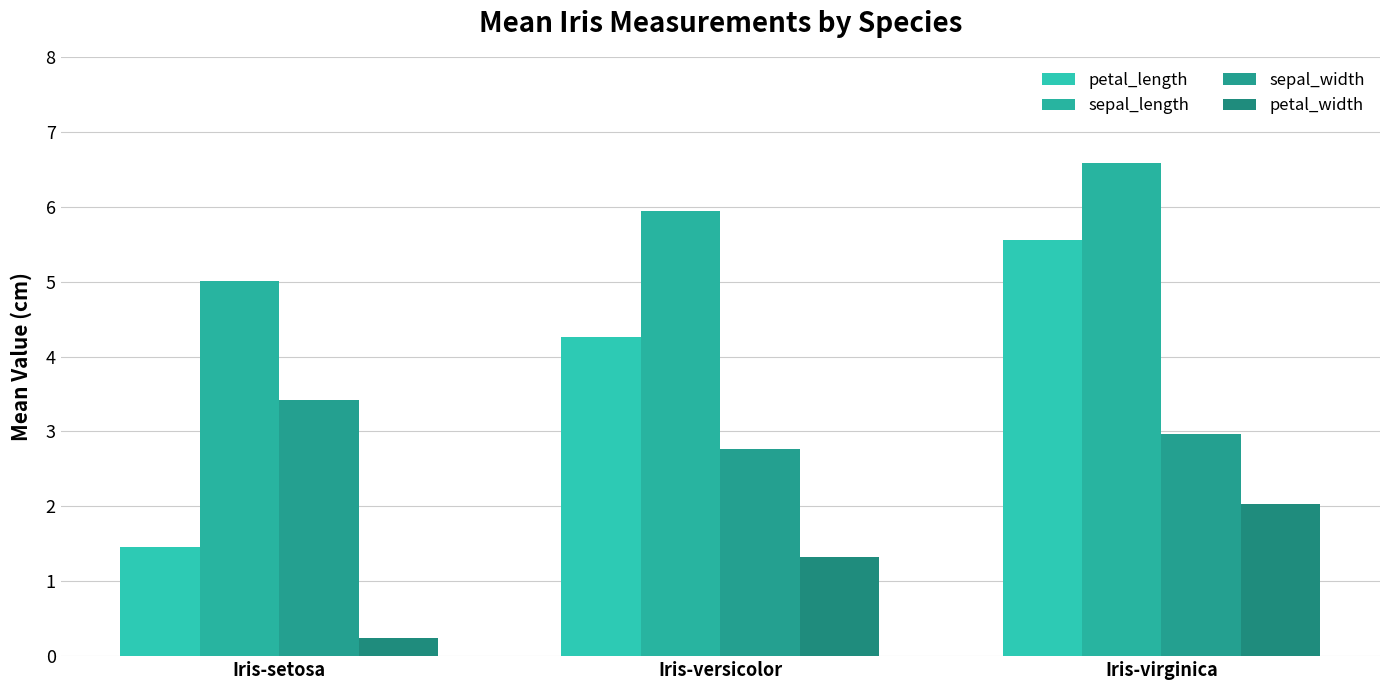

What is the spread (max minus min) of values at Iris-virginica?

4.6